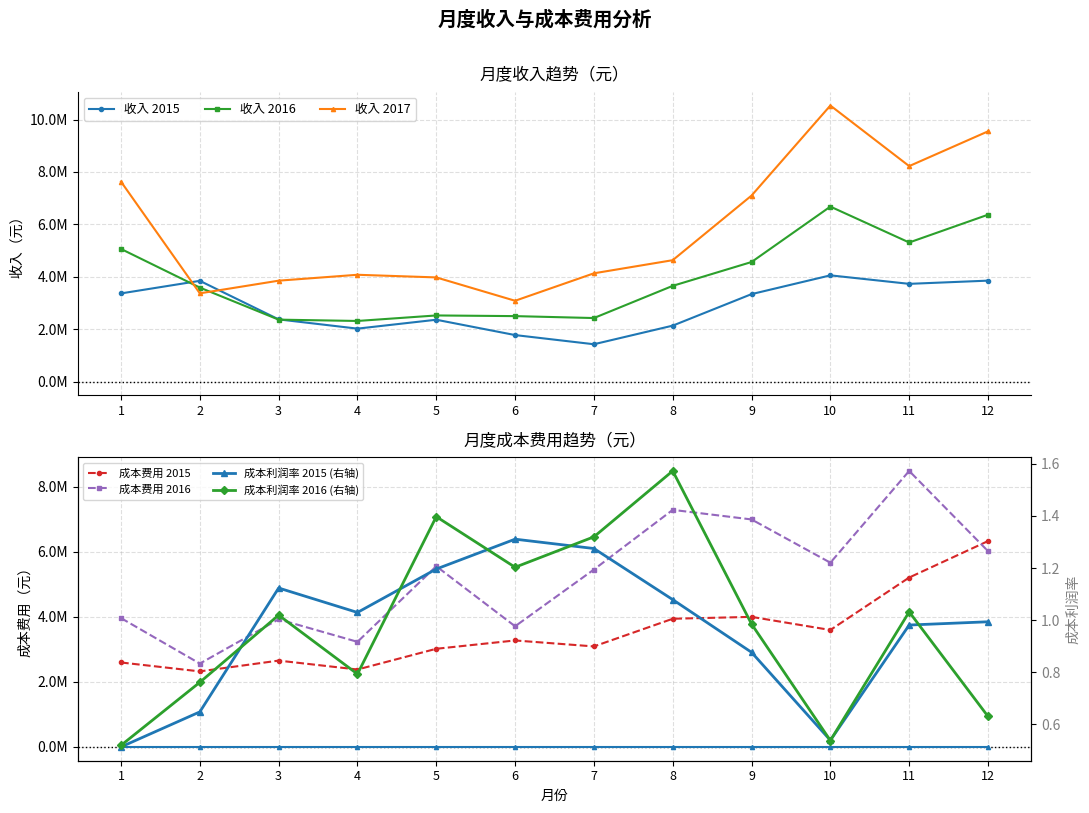

What is the average value of the 2016 series?

3944627.5